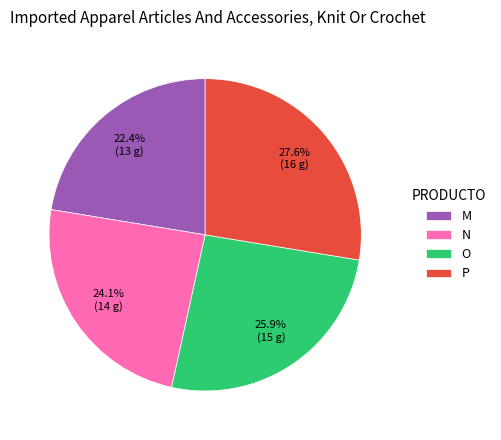

How much of the chart is everything except P?

72.4%